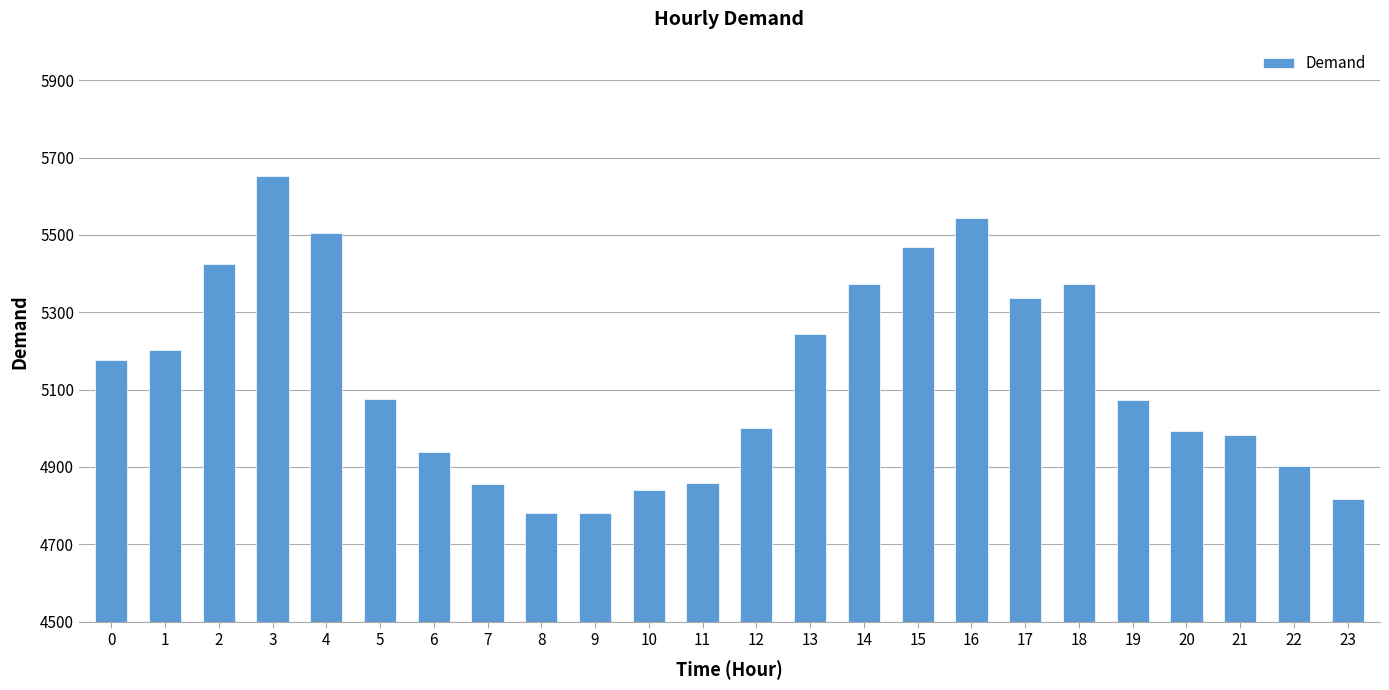

What is the smallest value displayed?

4780